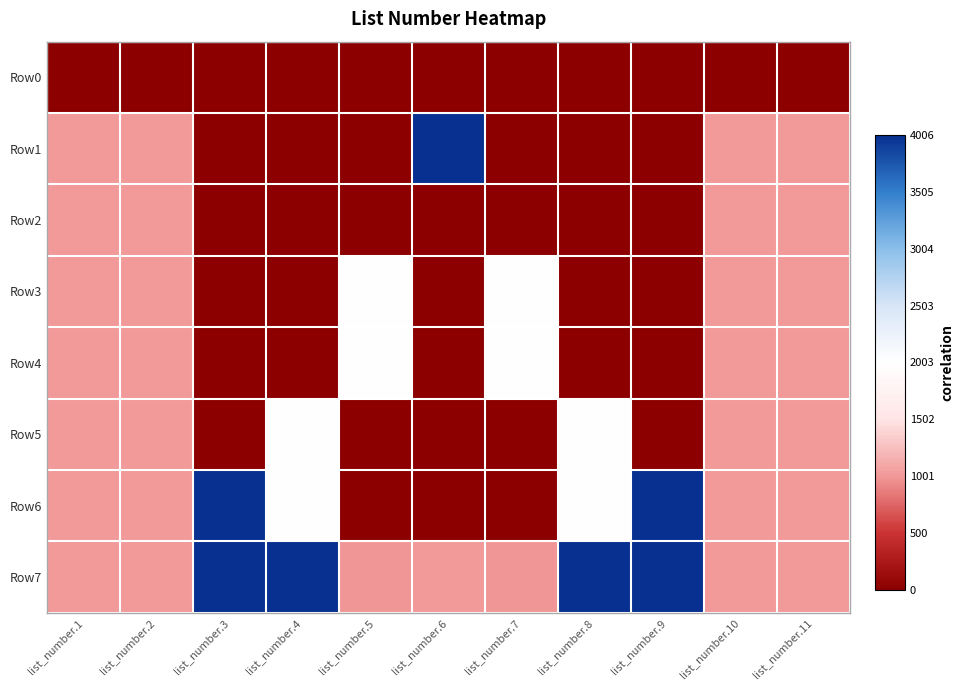

Reading left to right, transcribe all the data shown in this chart.

Row0: list_number.1=-1.0	list_number.2=-1.0	list_number.3=-1.0	list_number.4=-1.0	list_number.5=-1.0	list_number.6=-1.0	list_number.7=-1.0	list_number.8=-1.0	list_number.9=-1.0	list_number.10=-1.0	list_number.11=-1.0
Row1: list_number.1=-0.5	list_number.2=-0.5	list_number.3=-1.0	list_number.4=-1.0	list_number.5=-1.0	list_number.6=1.0	list_number.7=-1.0	list_number.8=-1.0	list_number.9=-1.0	list_number.10=-0.5	list_number.11=-0.5
Row2: list_number.1=-0.5	list_number.2=-0.5	list_number.3=-1.0	list_number.4=-1.0	list_number.5=-1.0	list_number.6=-1.0	list_number.7=-1.0	list_number.8=-1.0	list_number.9=-1.0	list_number.10=-0.5	list_number.11=-0.5
Row3: list_number.1=-0.5	list_number.2=-0.5	list_number.3=-1.0	list_number.4=-1.0	list_number.5=-0.0	list_number.6=-1.0	list_number.7=0.0	list_number.8=-1.0	list_number.9=-1.0	list_number.10=-0.5	list_number.11=-0.5
Row4: list_number.1=-0.5	list_number.2=-0.5	list_number.3=-1.0	list_number.4=-1.0	list_number.5=-0.0	list_number.6=-1.0	list_number.7=0.0	list_number.8=-1.0	list_number.9=-1.0	list_number.10=-0.5	list_number.11=-0.5
Row5: list_number.1=-0.5	list_number.2=-0.5	list_number.3=-1.0	list_number.4=0.0	list_number.5=-1.0	list_number.6=-1.0	list_number.7=-1.0	list_number.8=0.0	list_number.9=-1.0	list_number.10=-0.5	list_number.11=-0.5
Row6: list_number.1=-0.5	list_number.2=-0.5	list_number.3=1.0	list_number.4=0.0	list_number.5=-1.0	list_number.6=-1.0	list_number.7=-1.0	list_number.8=0.0	list_number.9=1.0	list_number.10=-0.5	list_number.11=-0.5
Row7: list_number.1=-0.5	list_number.2=-0.5	list_number.3=1.0	list_number.4=1.0	list_number.5=-0.5	list_number.6=-0.5	list_number.7=-0.5	list_number.8=1.0	list_number.9=1.0	list_number.10=-0.5	list_number.11=-0.5